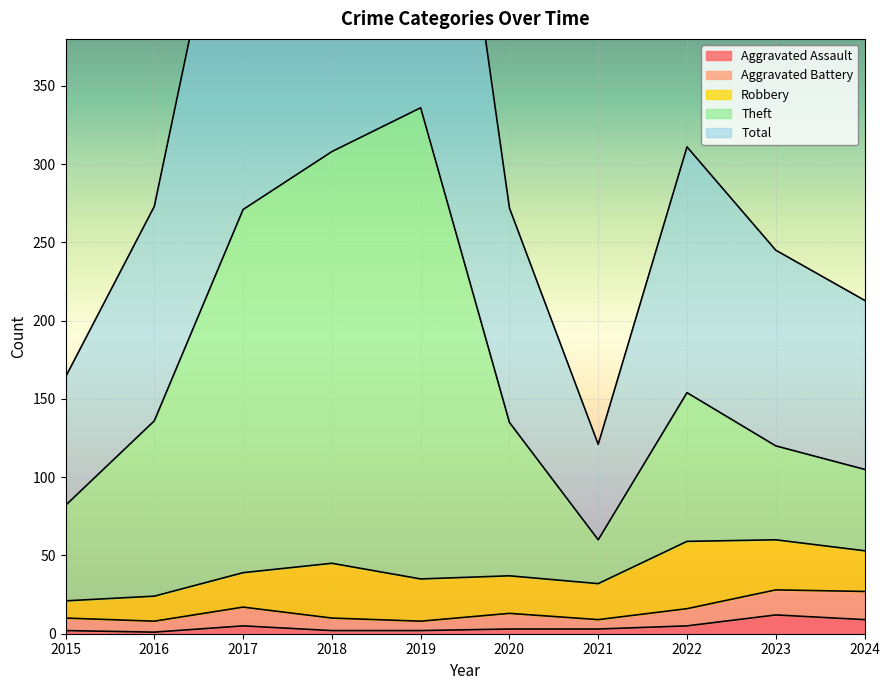

Rank the categories by Aggravated Assault value from lowest to highest.

2016, 2015, 2018, 2019, 2020, 2021, 2017, 2022, 2024, 2023